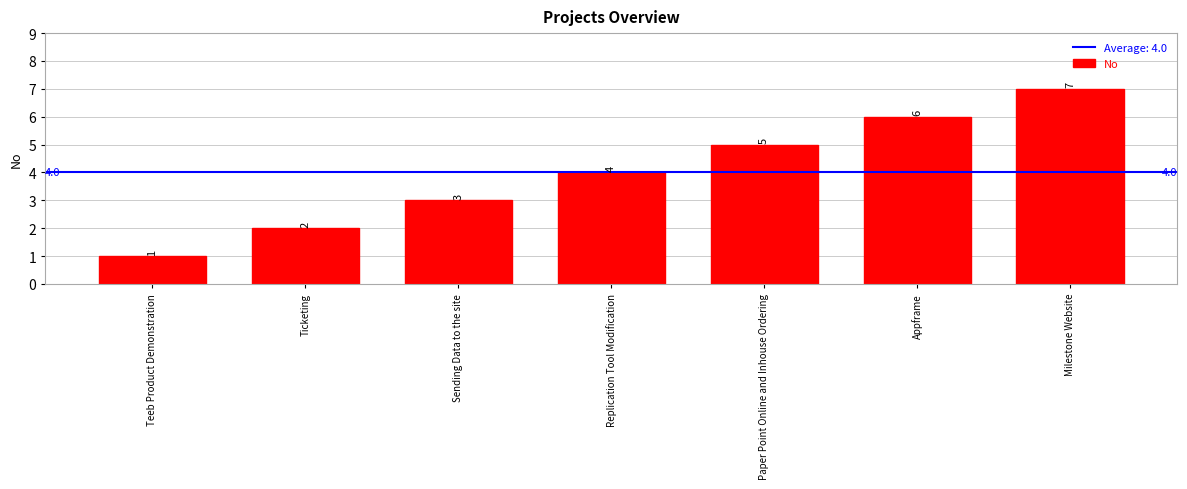

What position from the right is Ticketing?

6